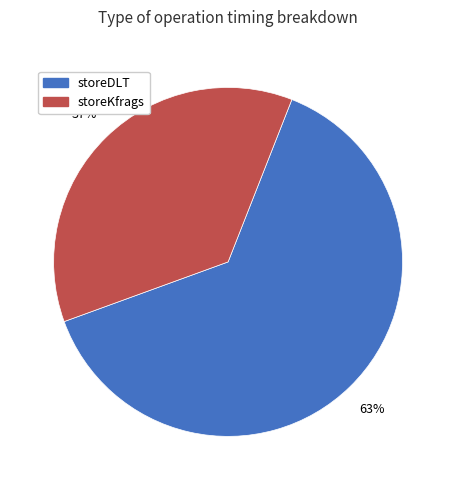

Which slice is the largest?

storeDLT